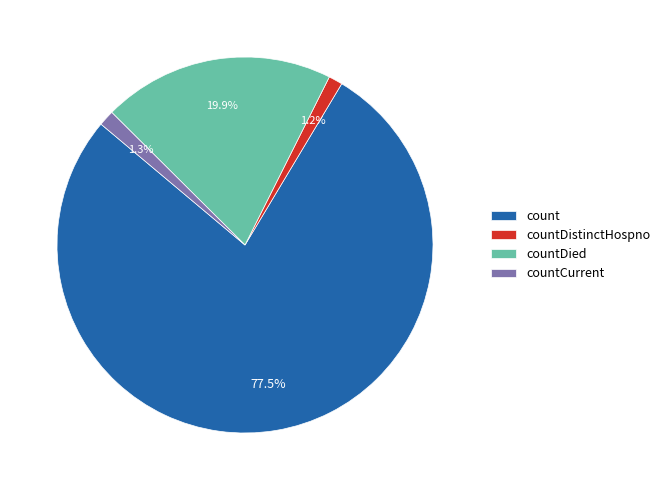

Does any single category account for the majority?

Yes